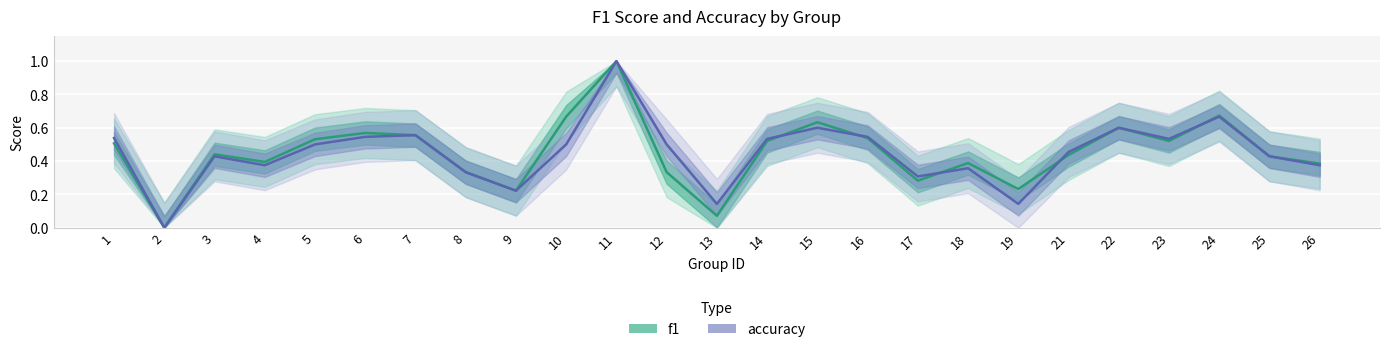

Which series ends up on top after the final intersection of accuracy and f1?

f1